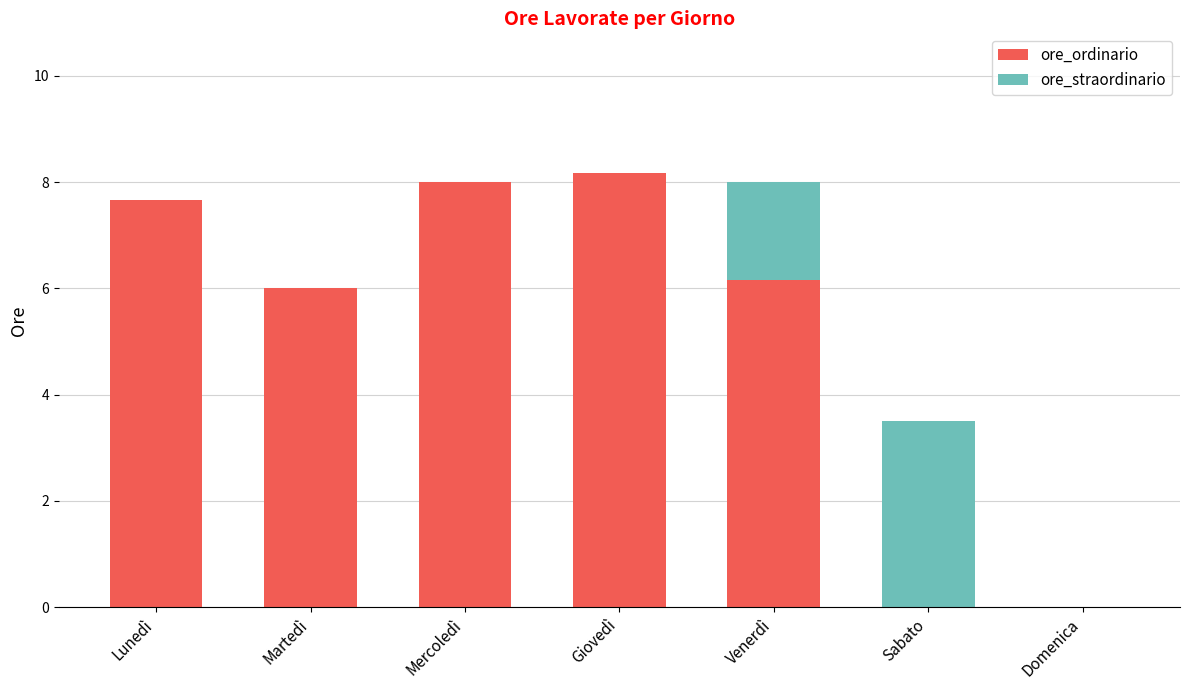

How many categories are shown in the chart?

7